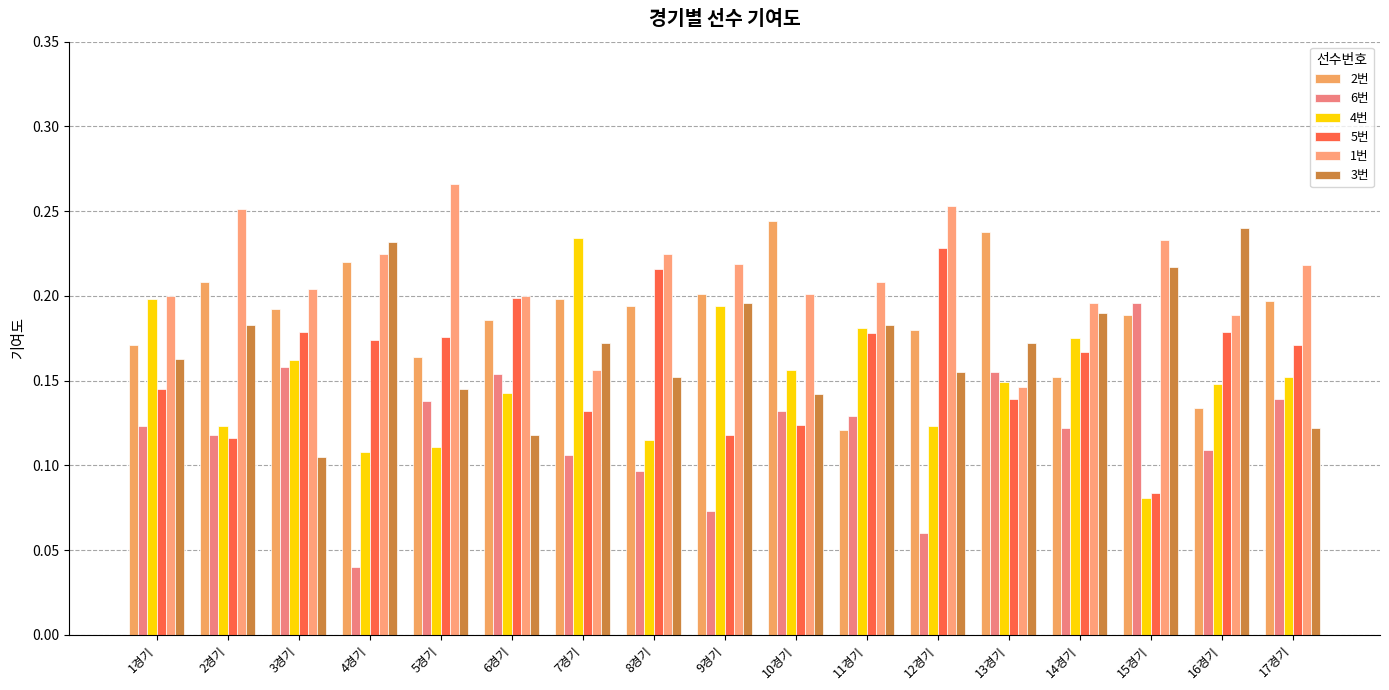

The value of 6번 at 12경기 is 0.0. True or false?

False